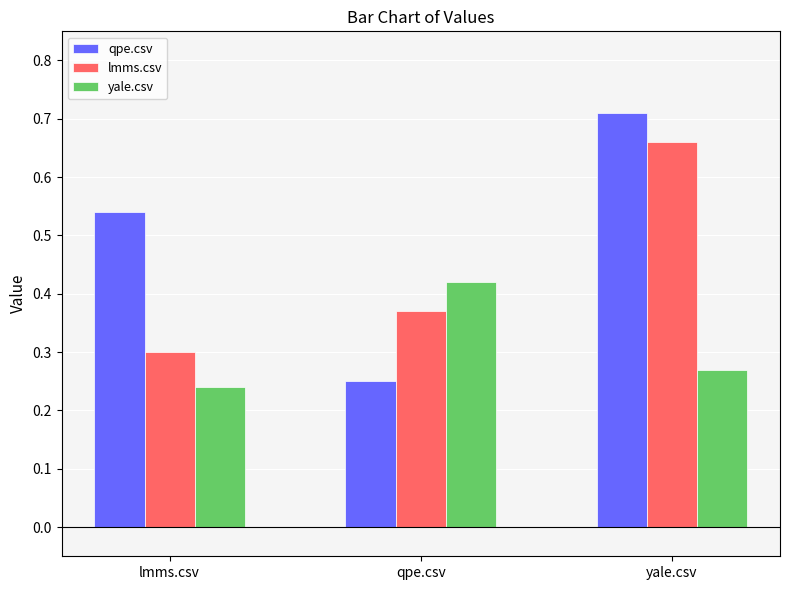

Is the value of lmms.csv at yale.csv greater than the value of yale.csv at qpe.csv?

Yes